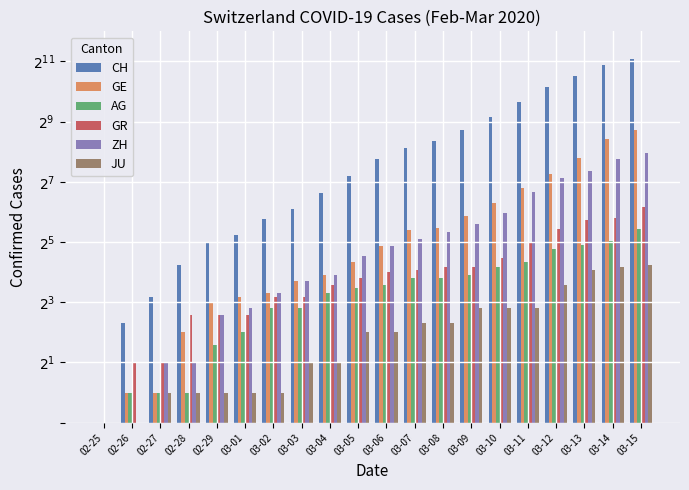

Which series has the largest range (max minus min)?

CH